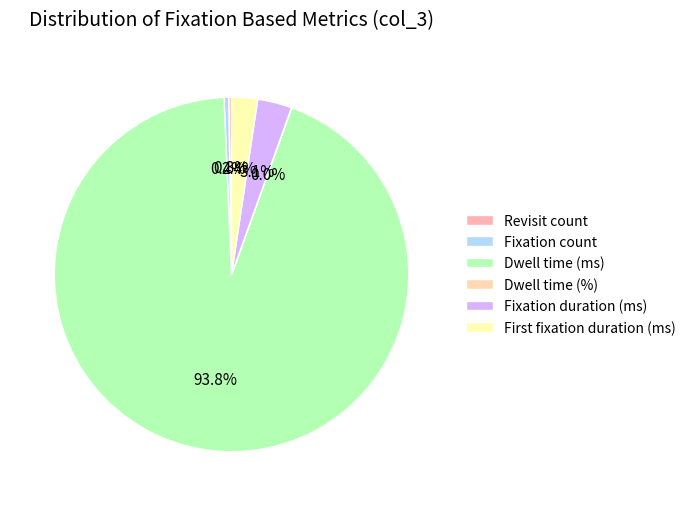

The Revisit count slice represents 0% of the pie. True or false?

True